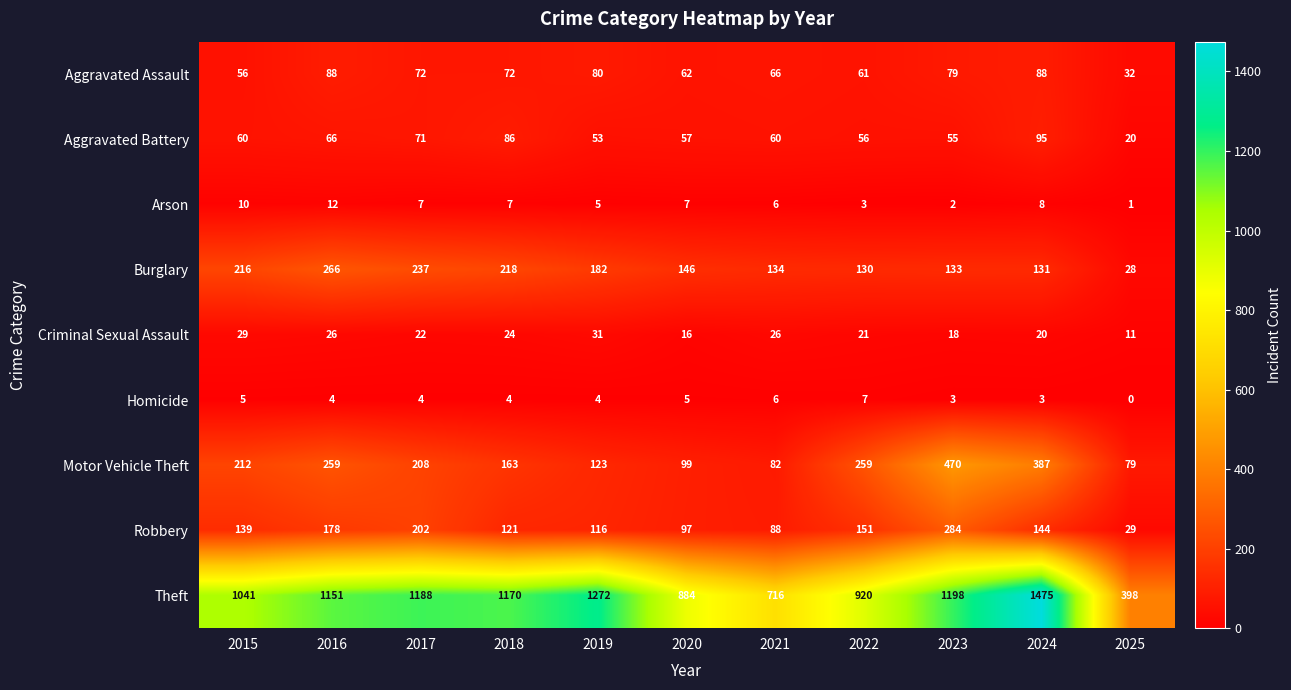

The Aggravated Battery series shows 13 at 2015. True or false?

False